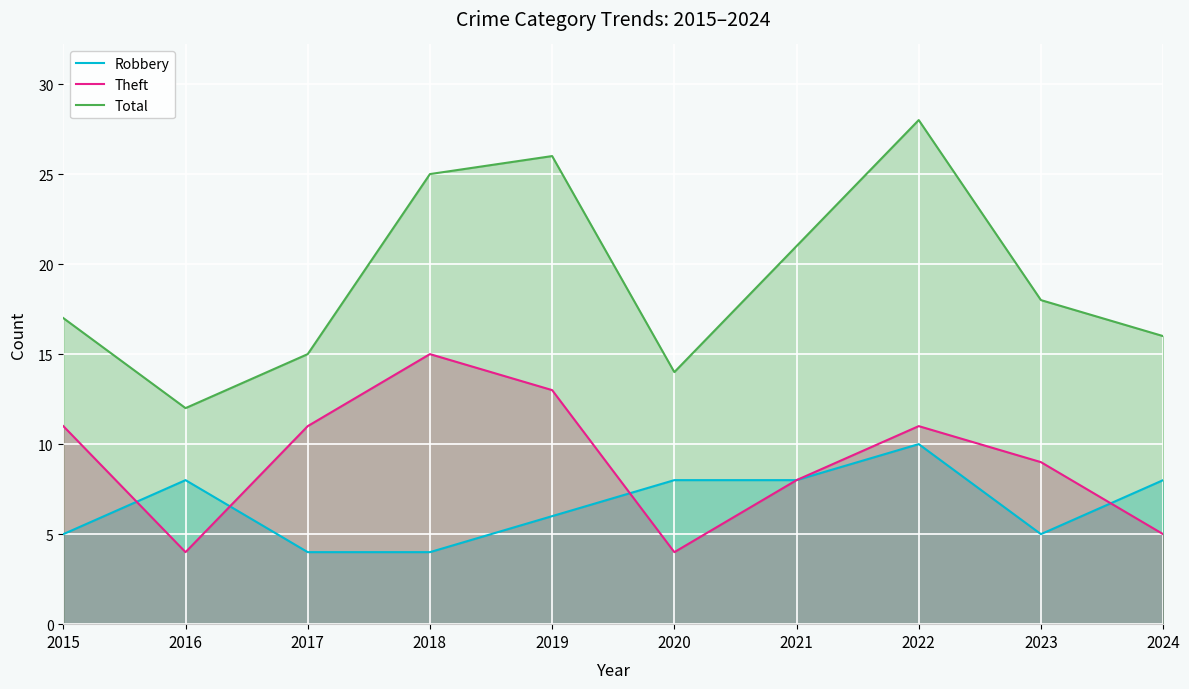

How many intersections are there between Robbery and Theft?

4